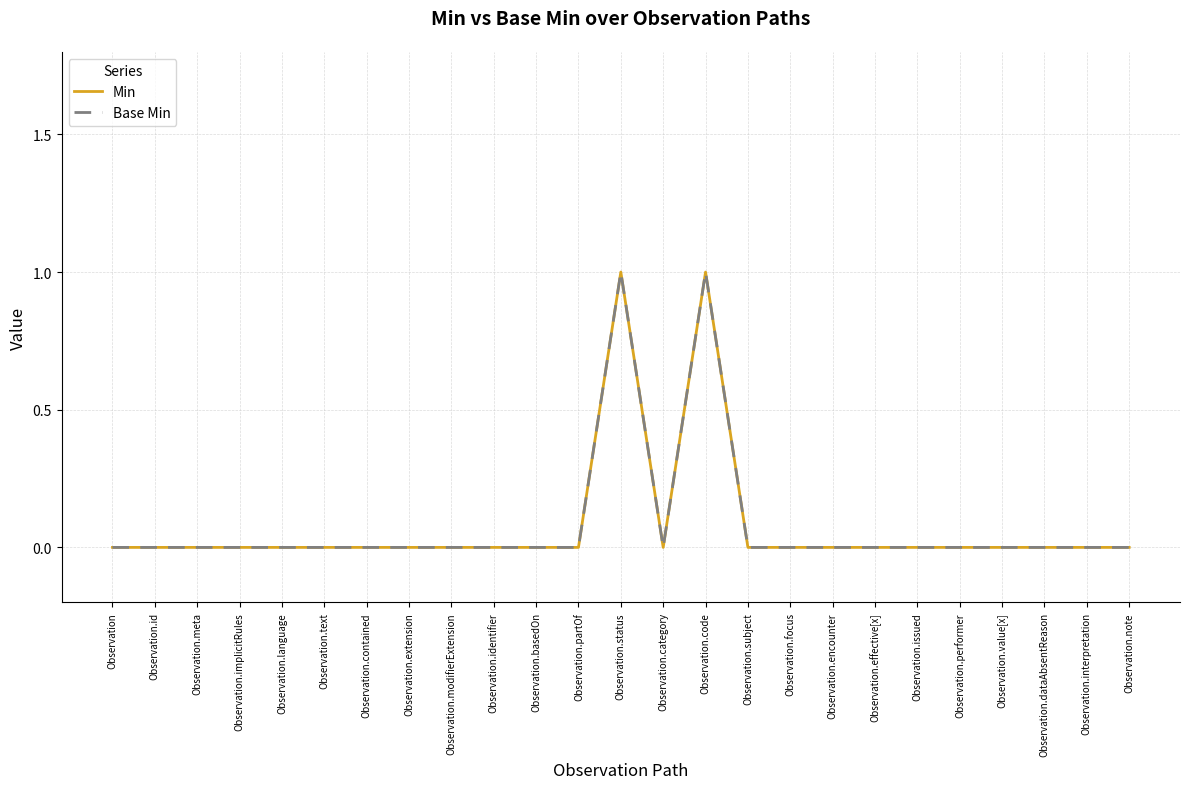

What position from the right is Observation.meta?

23